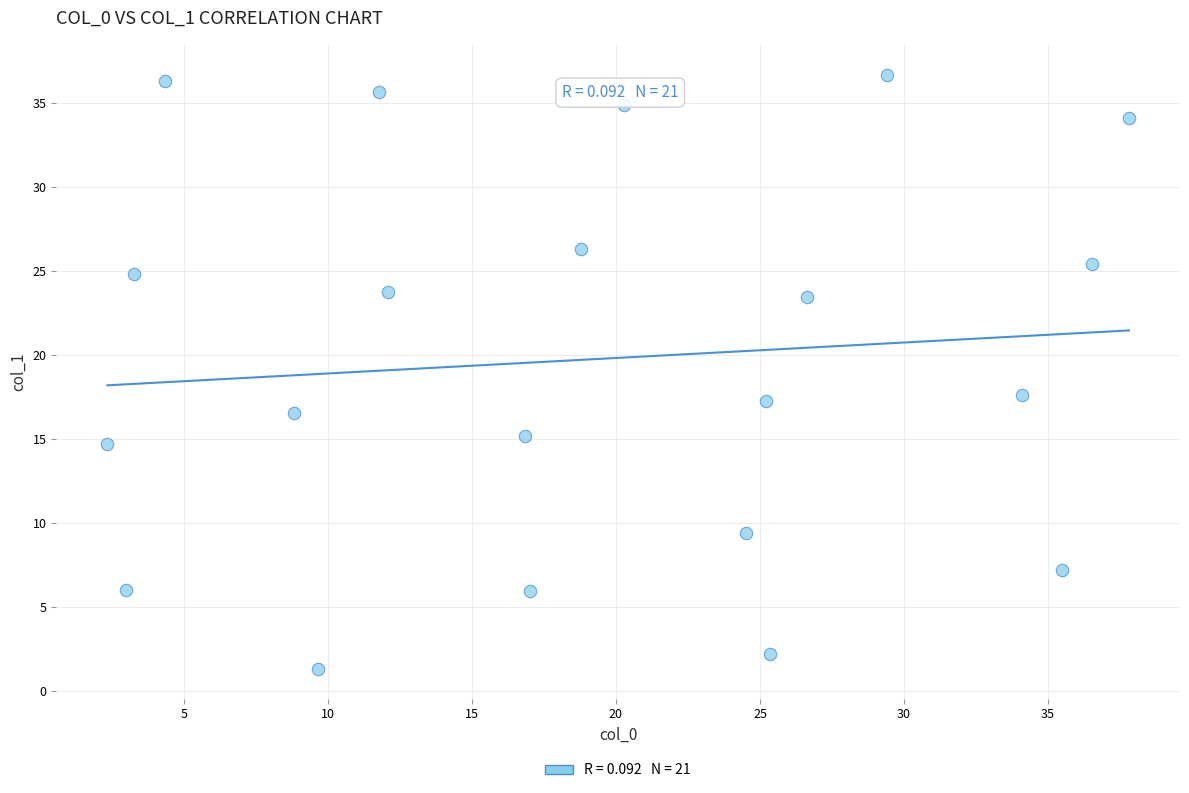

What is the range of X values (max minus min)?

35.5